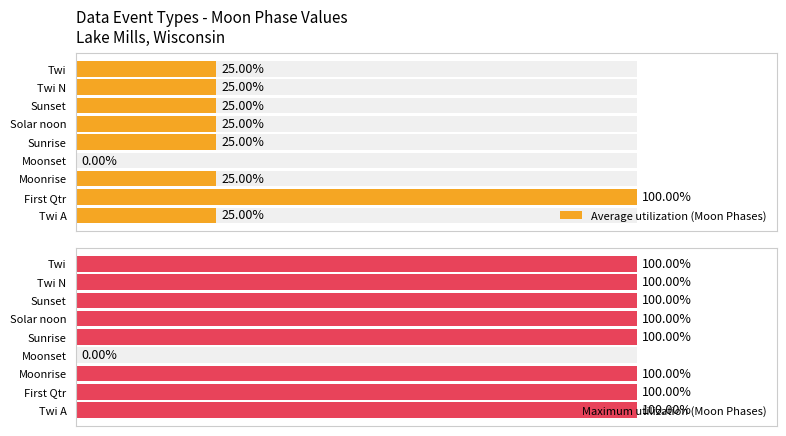

Which series has the widest spread of values?

Average utilization (Moon Phases)